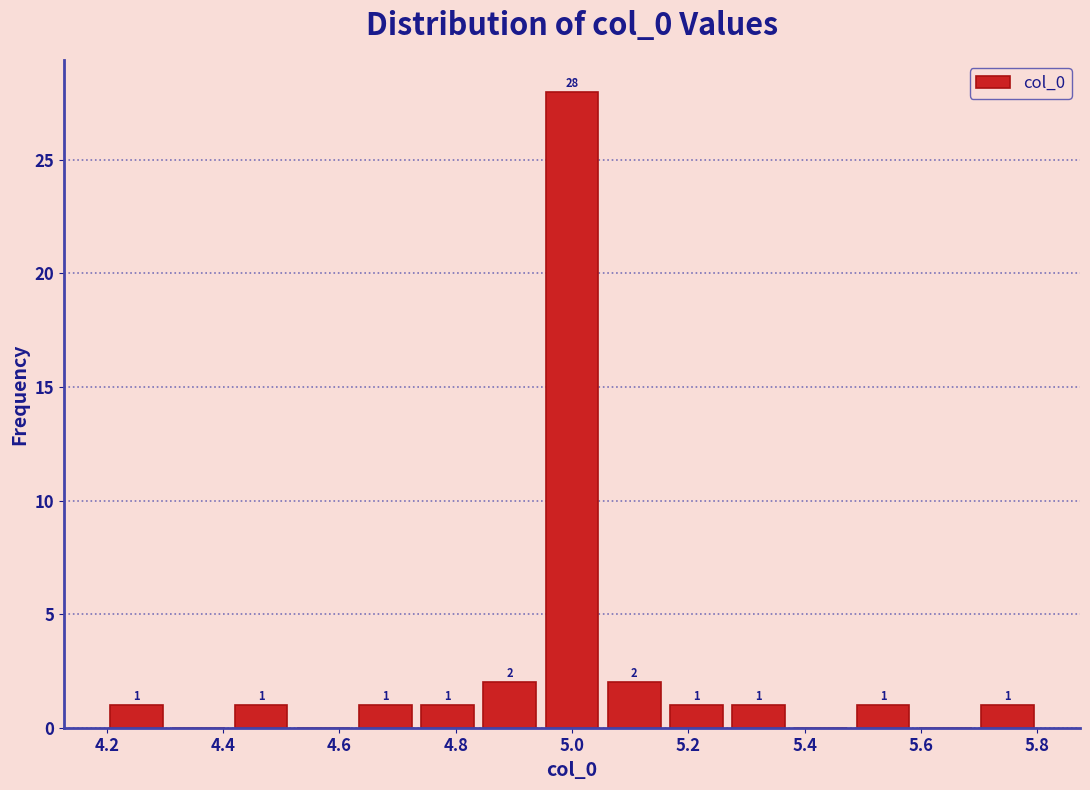

Over which range of the x-axis is the bar tallest?

4.94 to 5.06